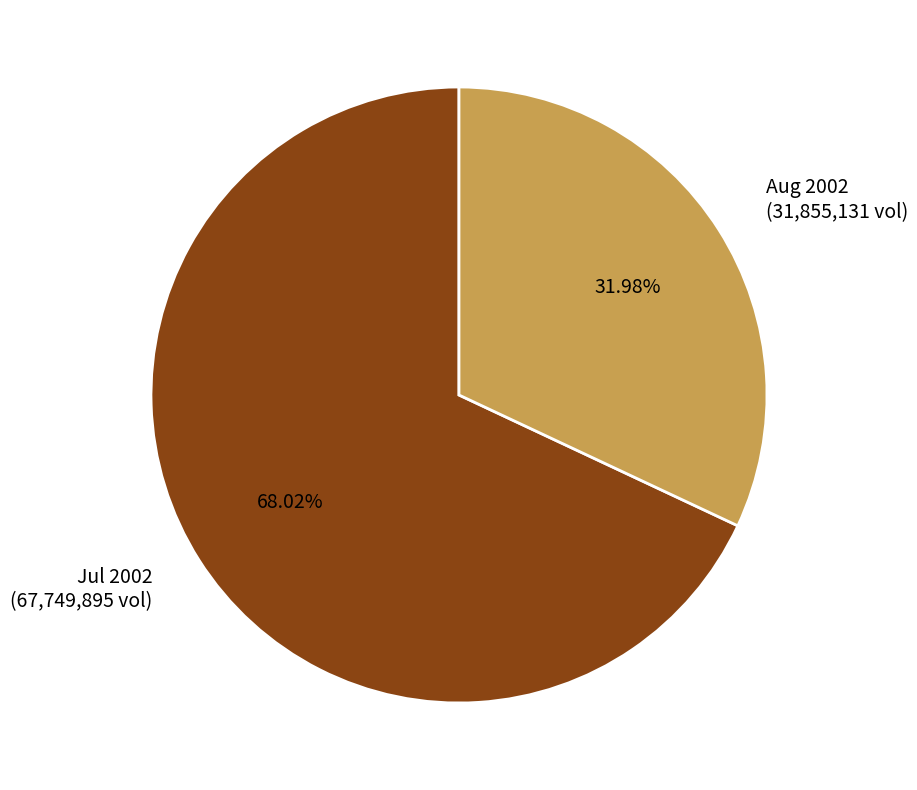

Which category accounts for the majority?

Jul 2002 (67,749,895 vol)